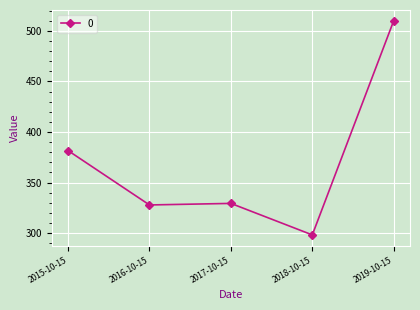

How many values exceed 329?

3